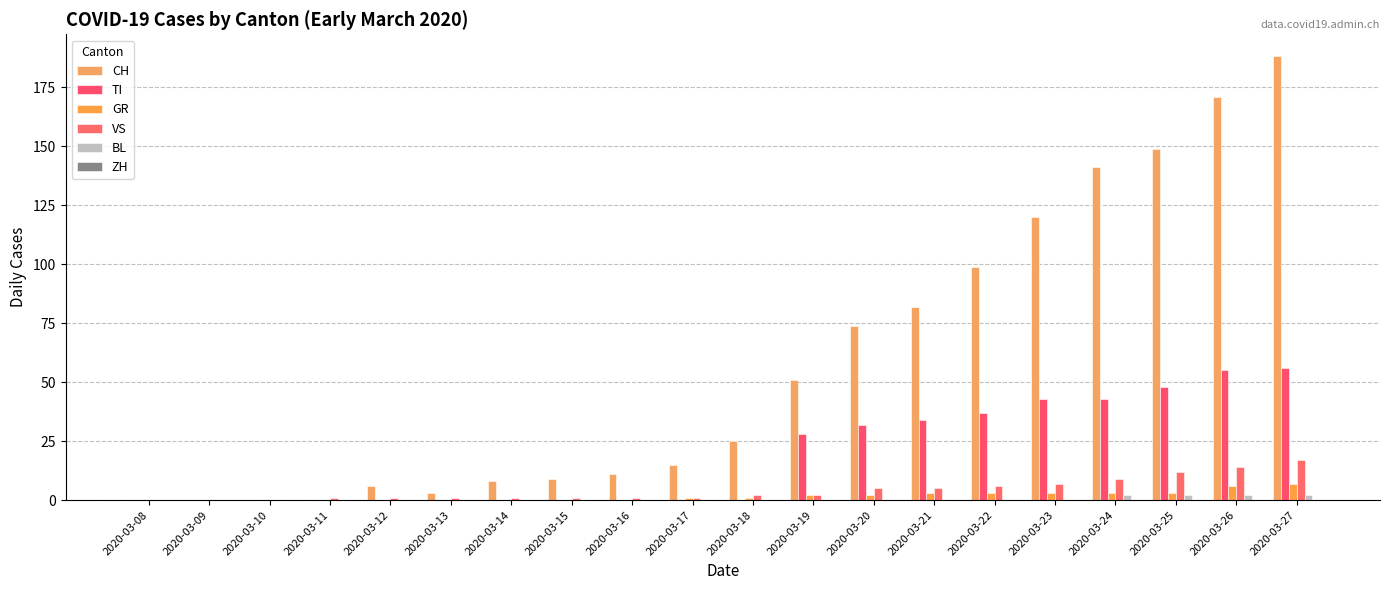

What is the greatest value displayed?

188